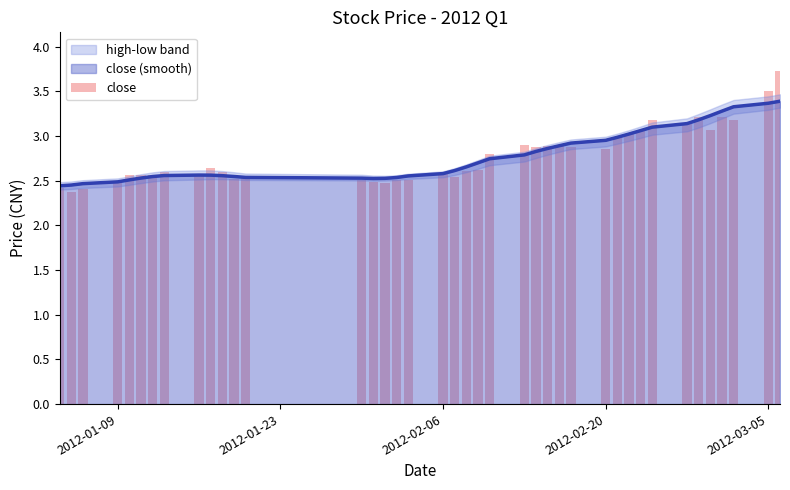

Does the chart contain stacked bars?

No